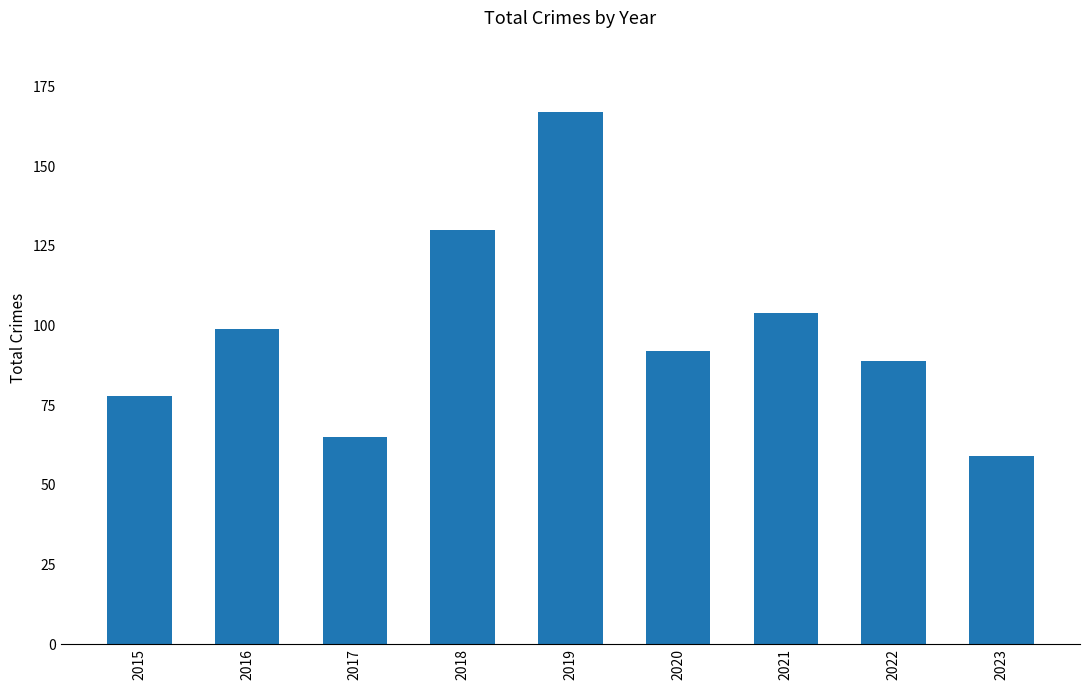

Does the chart contain stacked bars?

No